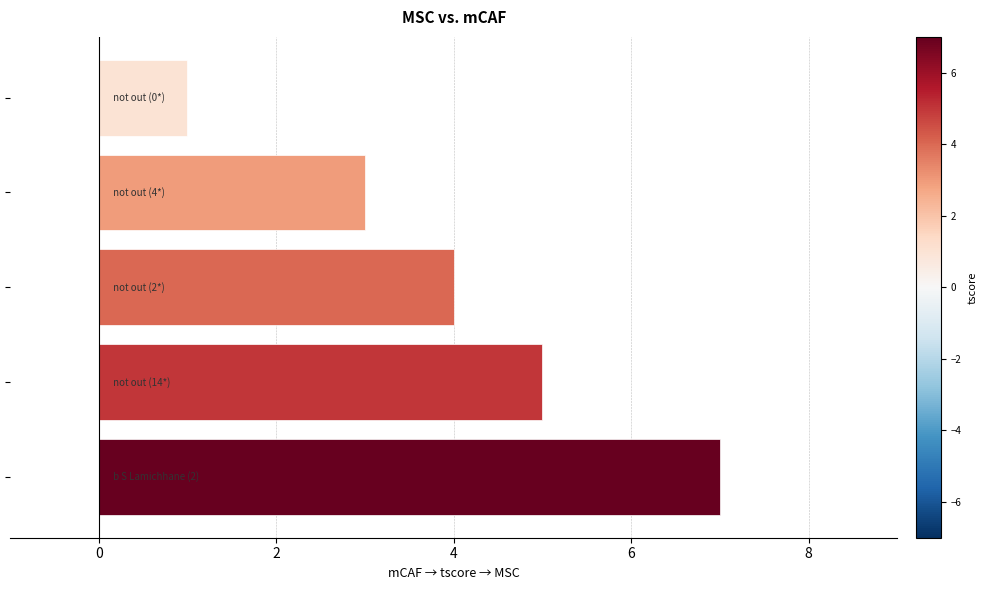

What is the difference between the maximum and minimum values?

6